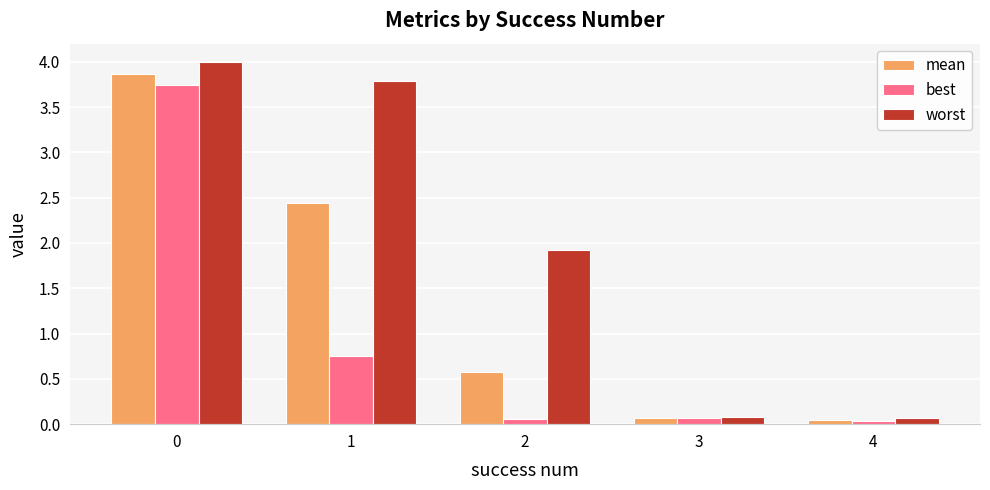

At how many categories does at least one series exceed 3?

2